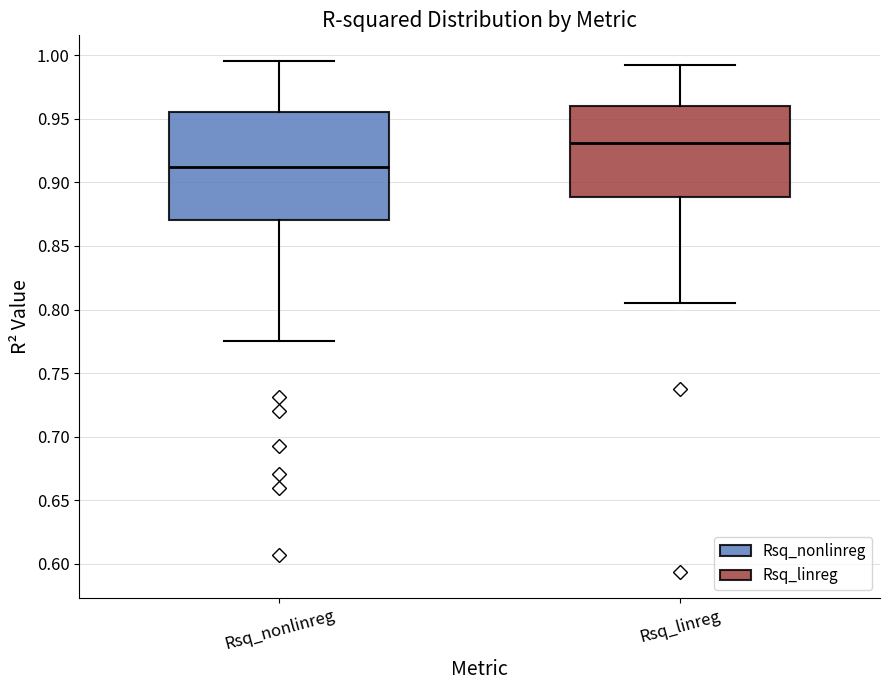

Where does the lower whisker of the box for Rsq_nonlinreg end on the y-axis? The values are not printed on the chart, so give them approximately, as read against the axis.

0.775